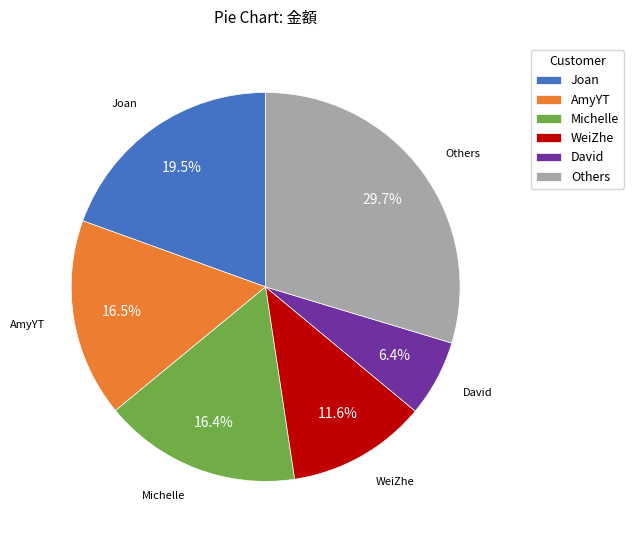

Which slice is the largest?

Others